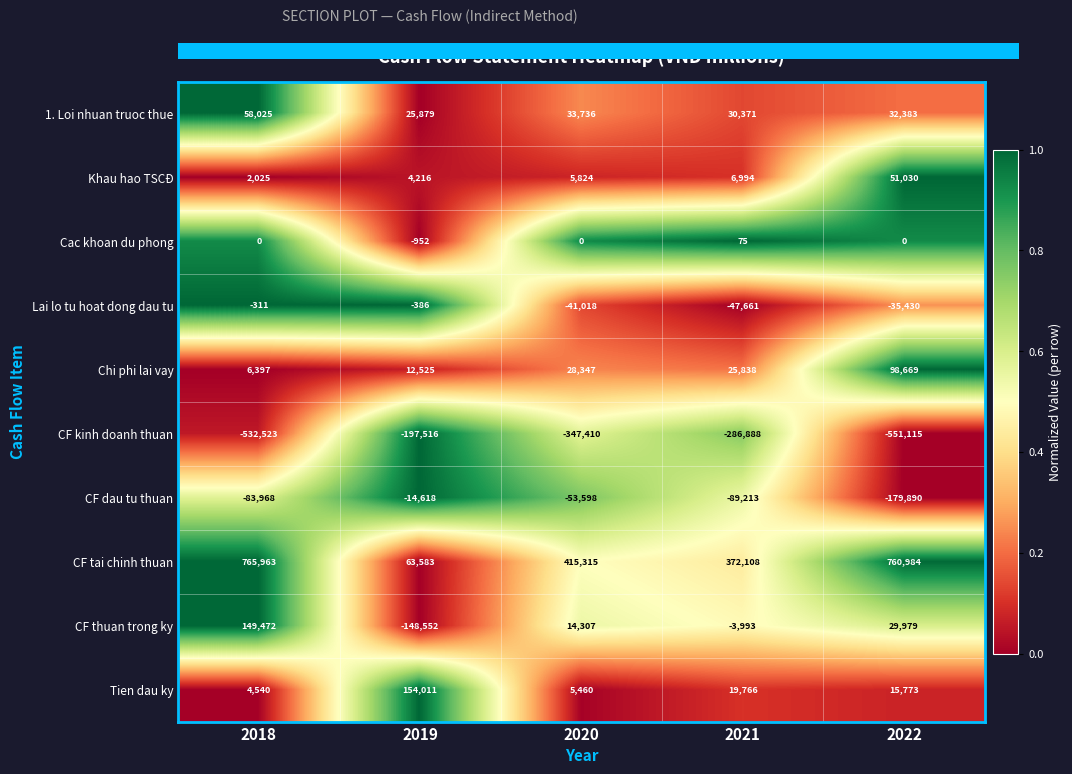

The CF tai chinh thuan series shows 0.4 at 2022. True or false?

False